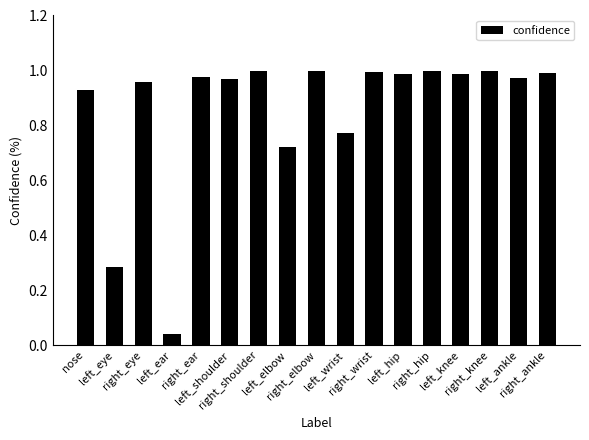

What is the sum of all values?

14.6